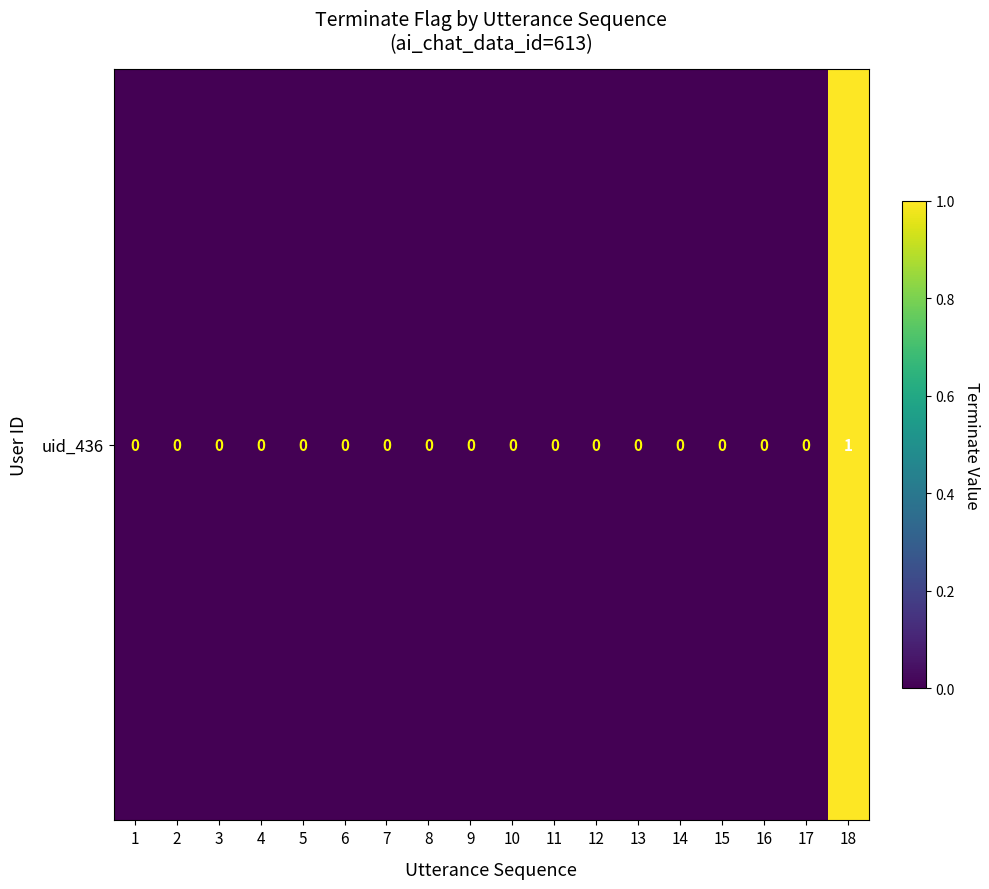

Count the number of categories in the chart.

18